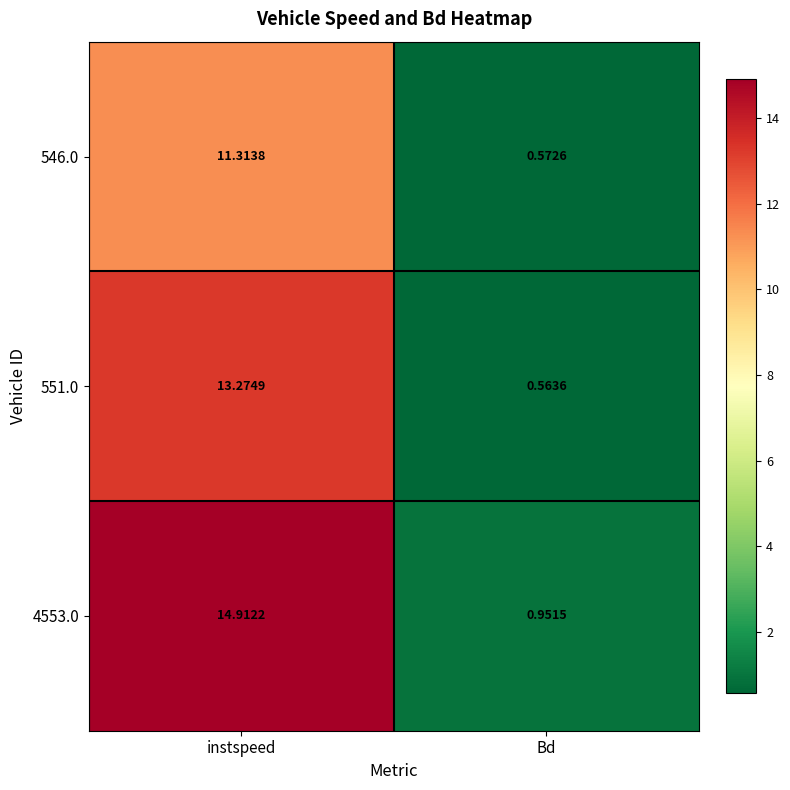

At which label does 551.0 reach its minimum?

Bd